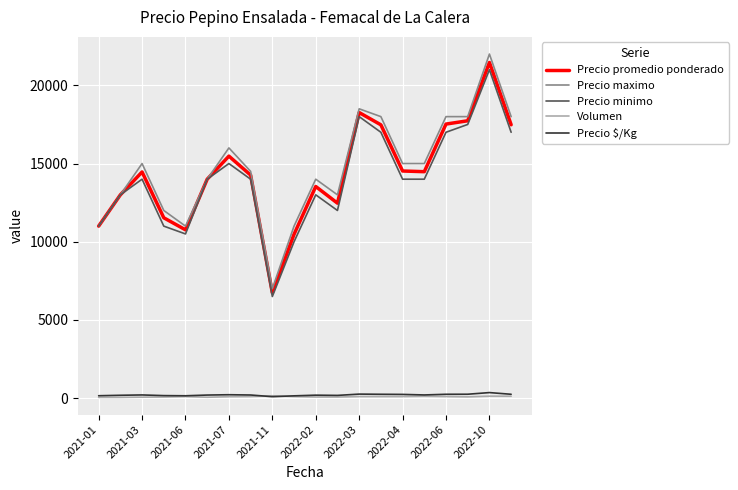

What are all the series names shown in the legend?

Precio promedio ponderado, Precio maximo, Precio minimo, Volumen, Precio $/Kg